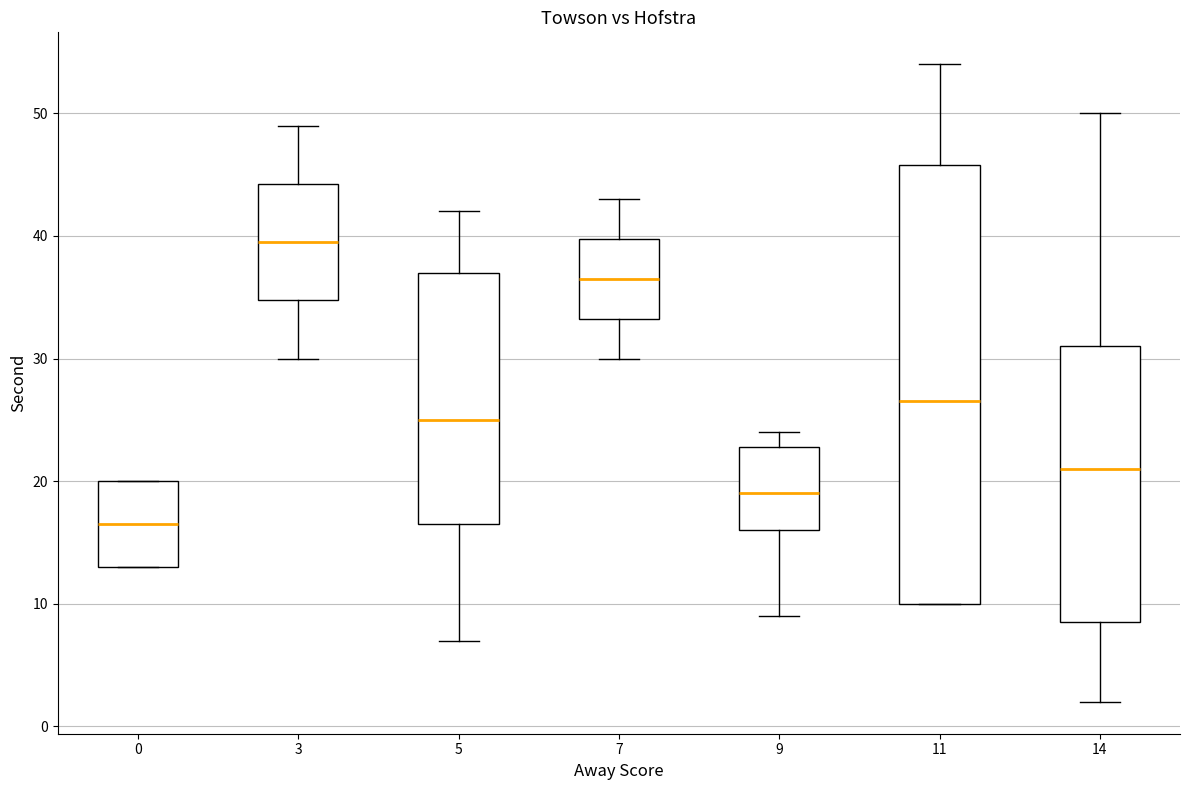

Reading left to right, read every box against the y-axis: the position of its median line, the range the box covers, and the ends of its whiskers. The values are not printed on the chart, so give them approximately, as read against the axis.

0: median 17, box 13 to 20, whiskers 13 to 20
3: median 40, box 35 to 44, whiskers 30 to 49
5: median 25, box 17 to 37, whiskers 7 to 42
7: median 37, box 33 to 40, whiskers 30 to 43
9: median 19, box 16 to 23, whiskers 9 to 24
11: median 27, box 10 to 46, whiskers 10 to 54
14: median 21, box 9 to 31, whiskers 2 to 50